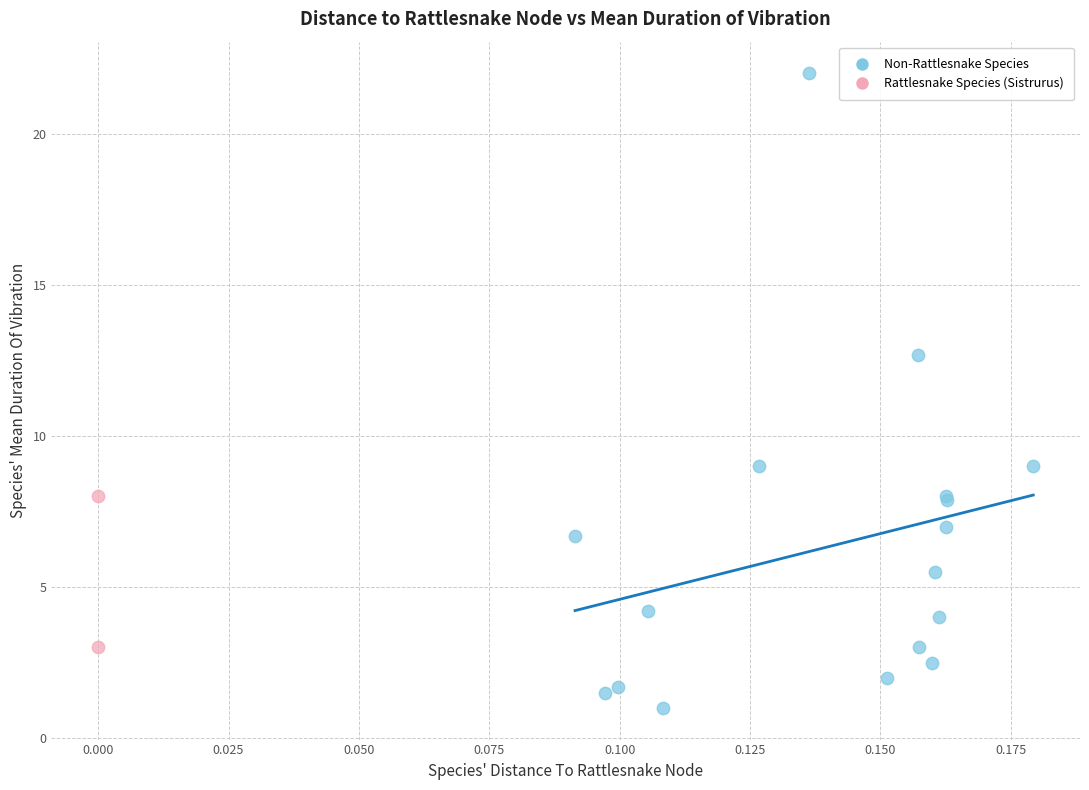

Which series has the largest Y range (max minus min)?

Non-Rattlesnake Species